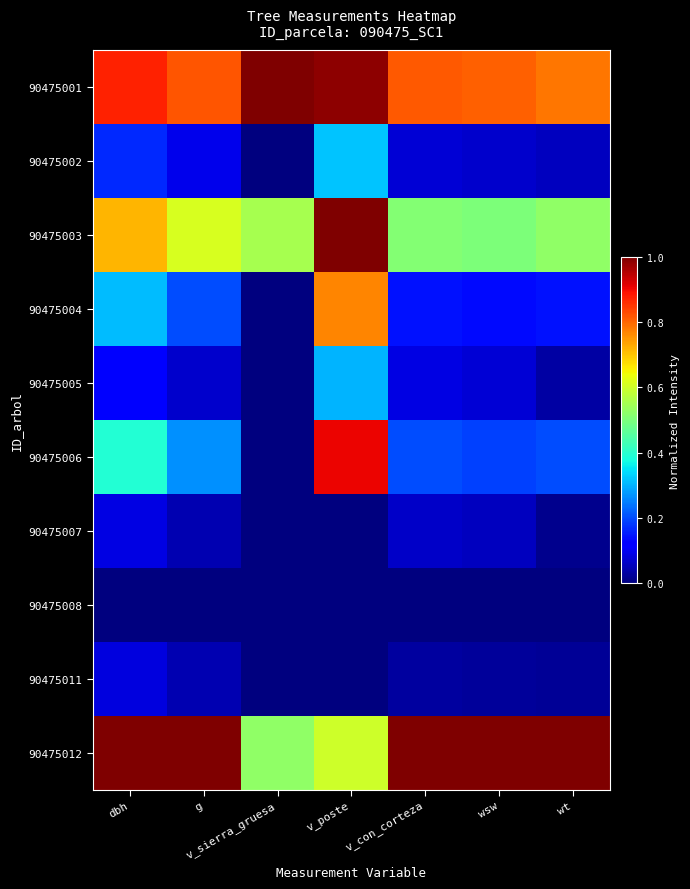

What is the total value across all series at v_con_corteza?

2.9